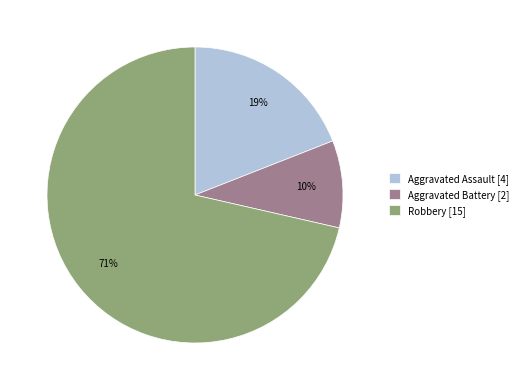

How many segments does this pie chart have?

3